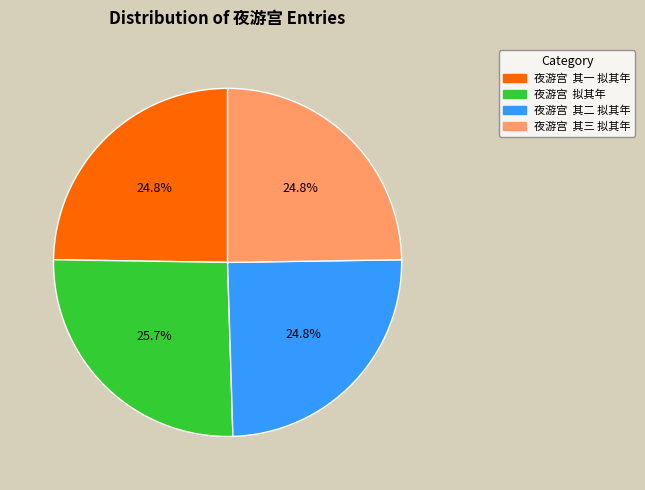

Approximately how many times larger is the value at 夜游宫 其三 拟其年 compared to 夜游宫 其一 拟其年?

1.0